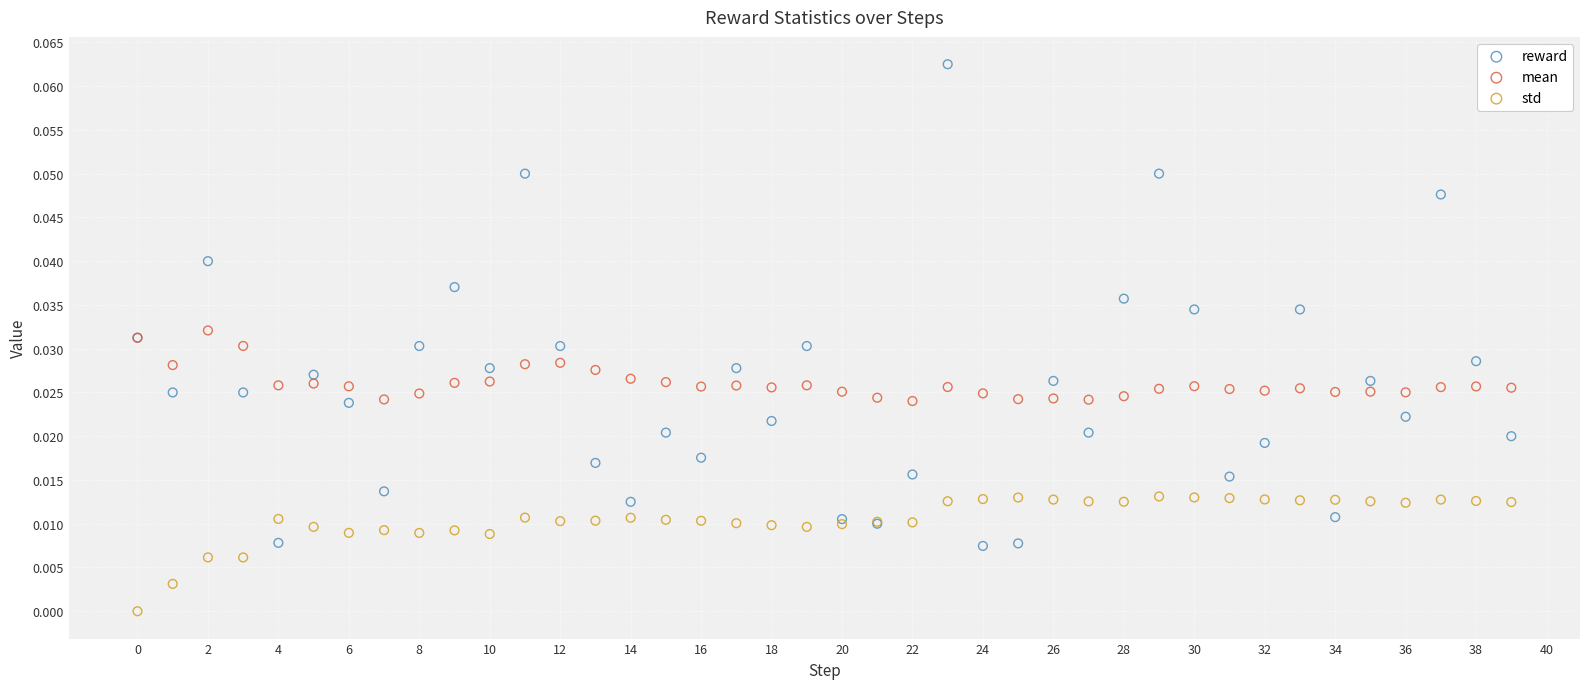

Which series contains the lowest Y value?

std